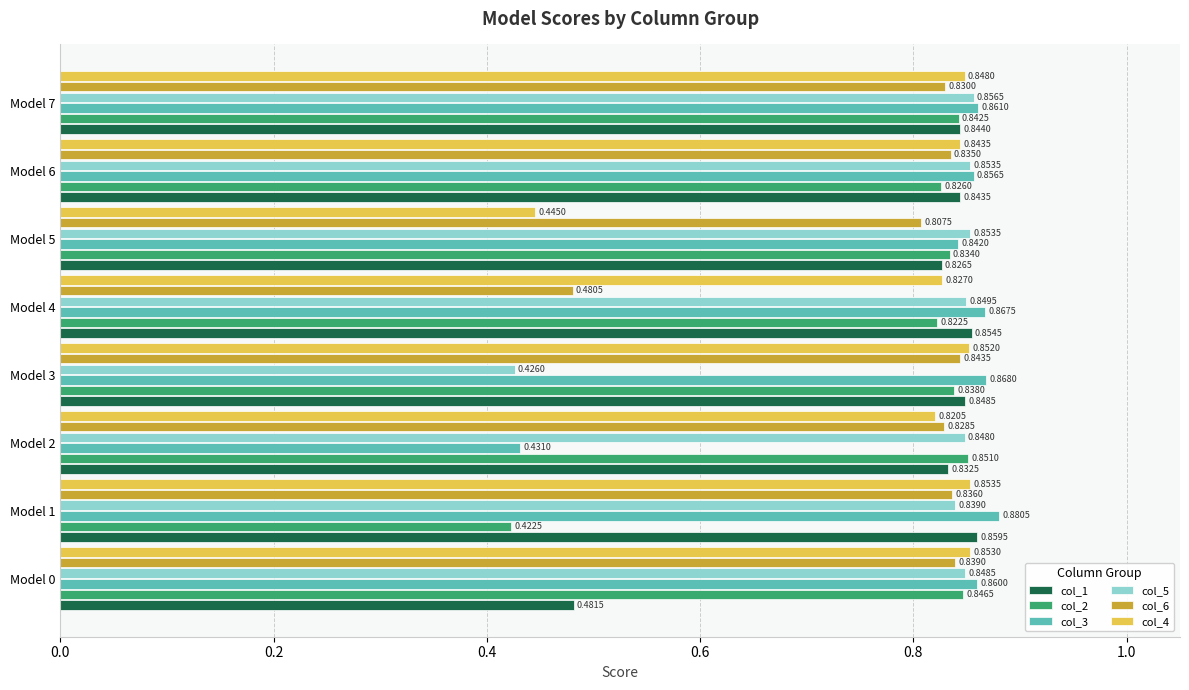

At which category is the sum across all series the highest?

Model 7